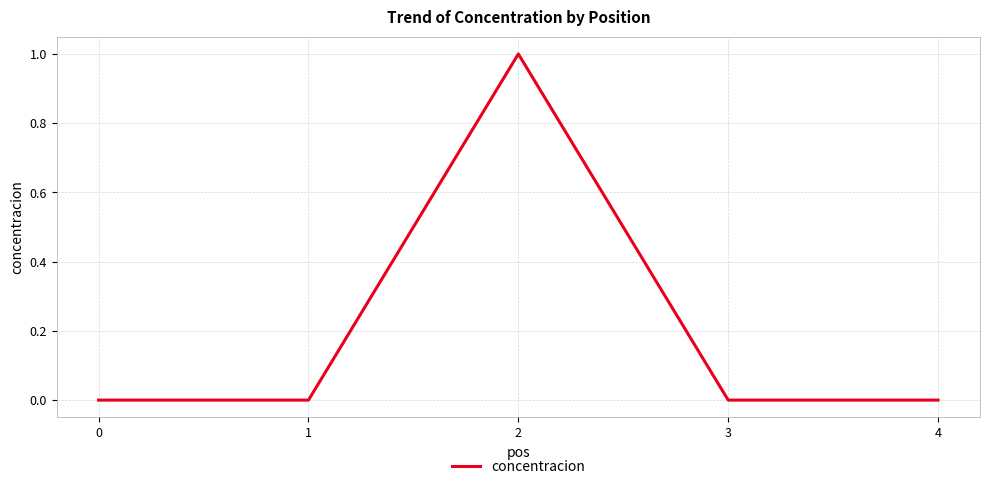

What is the difference between the maximum and minimum values?

1